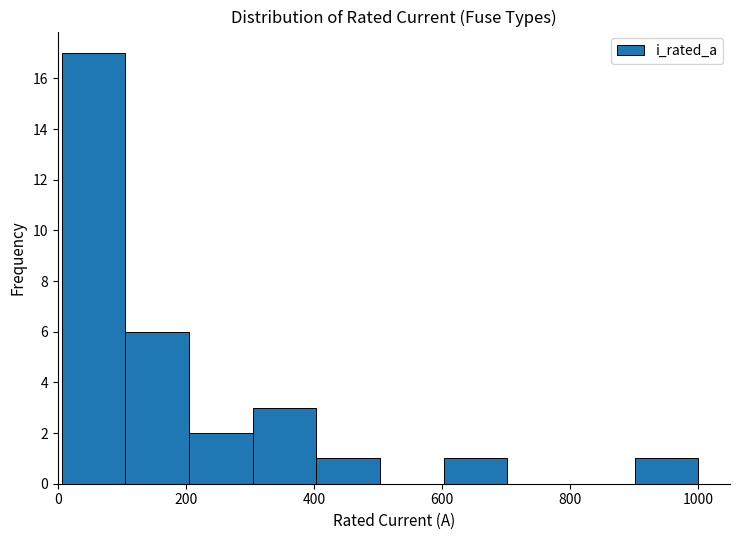

Reading left to right, list every bar in this chart as the range it spans on the x-axis followed by its height. Neither the bar edges nor the heights are printed on the chart, so give them approximately, as read against the axes.

0 to 100: 17
100 to 200: 6
200 to 300: 2
300 to 400: 3
400 to 500: 1
500 to 600: 0
600 to 700: 1
700 to 800: 0
800 to 900: 0
900 to 1000: 1